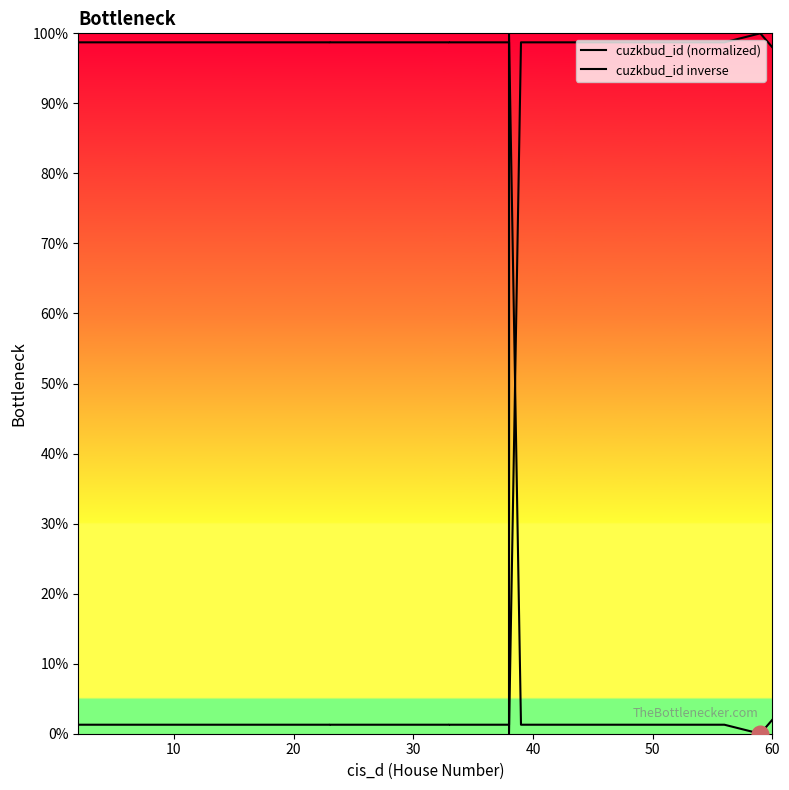

What is the total value across all series at 23?

100.0